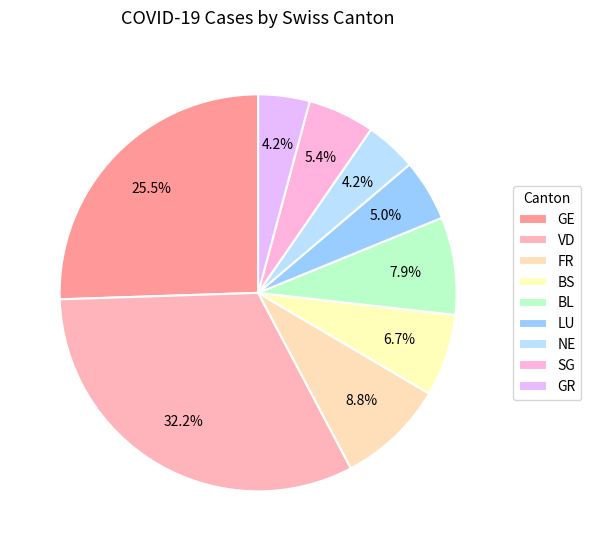

How many slices are in this pie chart?

9